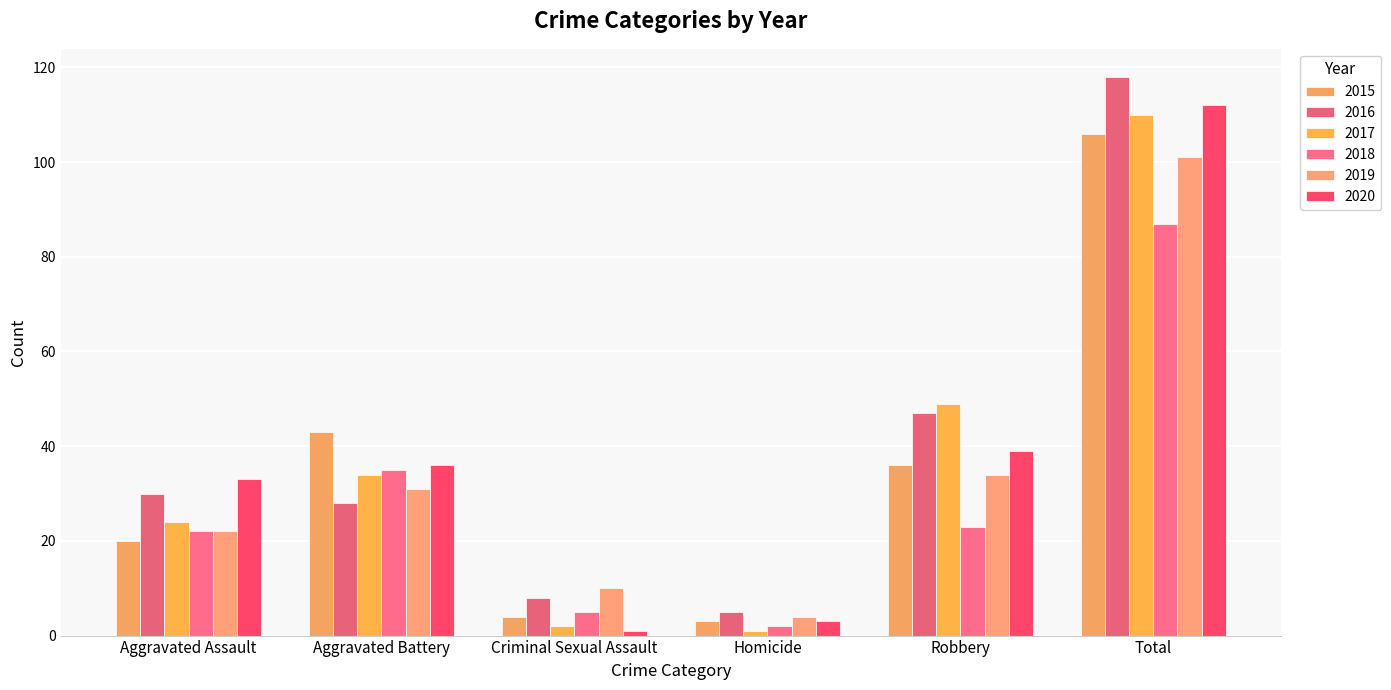

Rank the categories by 2018 value from highest to lowest.

Total, Aggravated Battery, Robbery, Aggravated Assault, Criminal Sexual Assault, Homicide